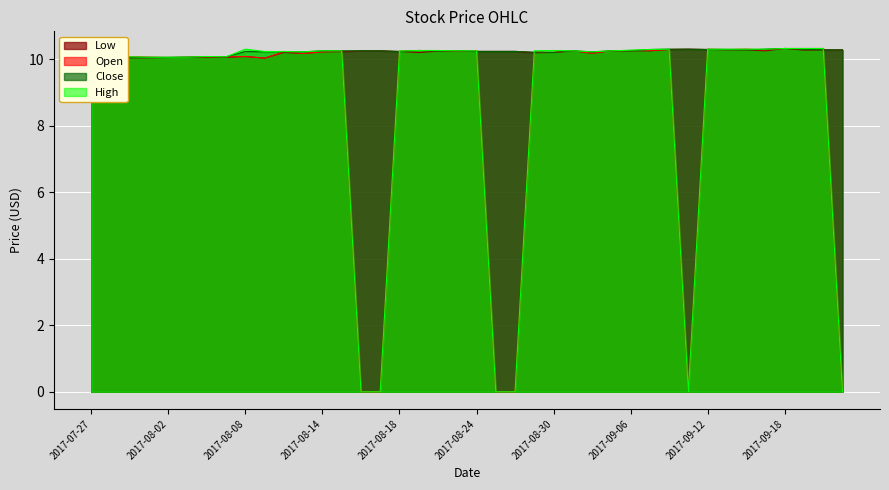

Which series has the widest spread of values?

Open